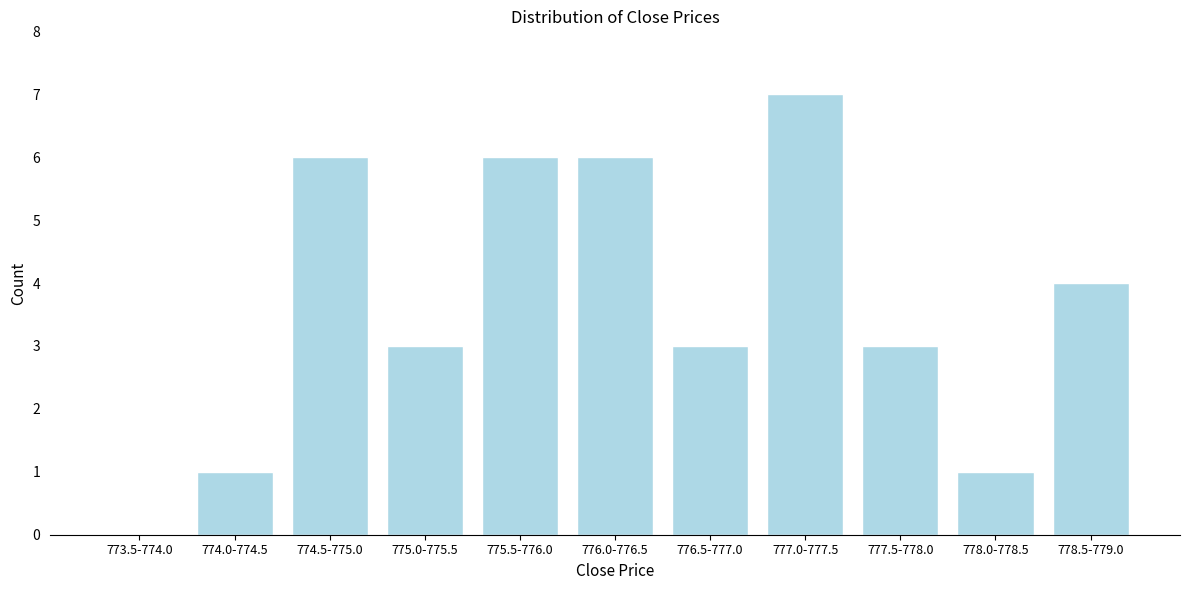

Reading right to left, transcribe all the data shown in this chart.

778.5-779.0=4	778.0-778.5=1	777.5-778.0=3	777.0-777.5=7	776.5-777.0=3	776.0-776.5=6	775.5-776.0=6	775.0-775.5=3	774.5-775.0=6	774.0-774.5=1	773.5-774.0=0